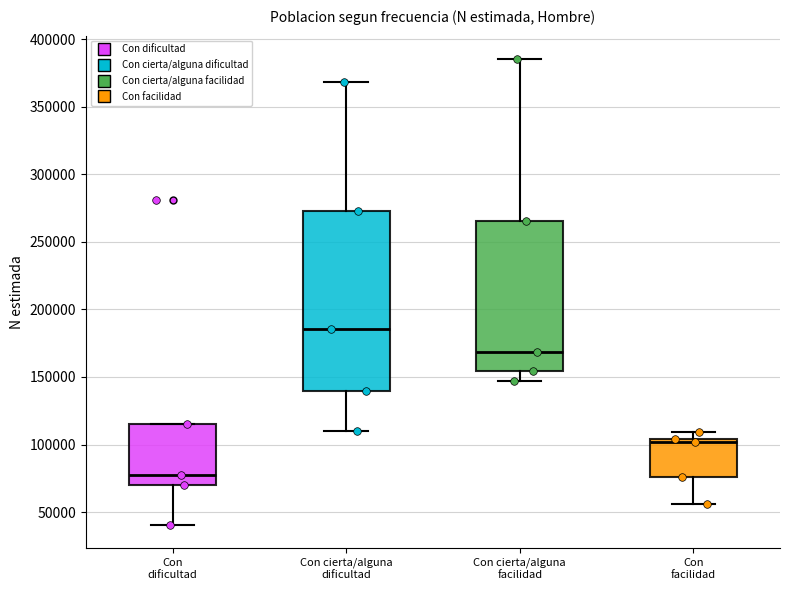

Comparing the boxes themselves (not the whiskers), which one is the tallest?

Con cierta/alguna dificultad